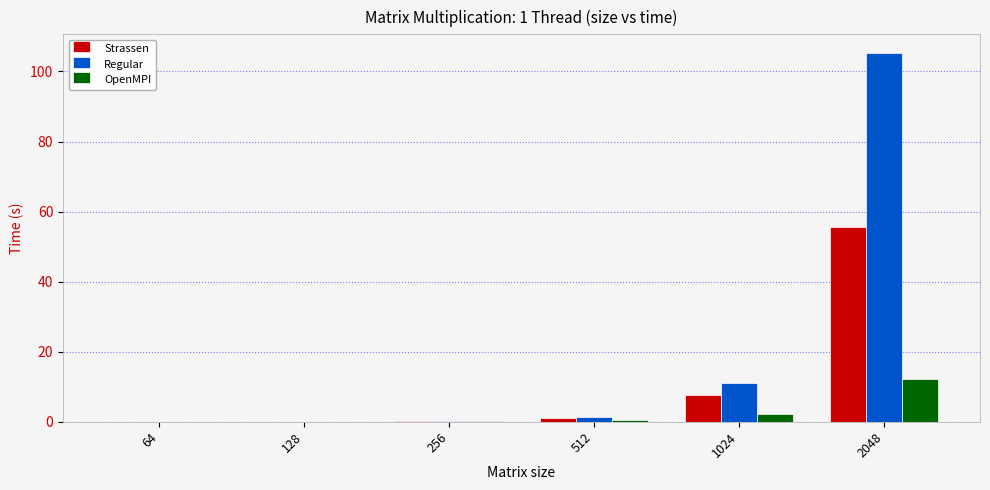

At which category is the sum across all series the highest?

2048